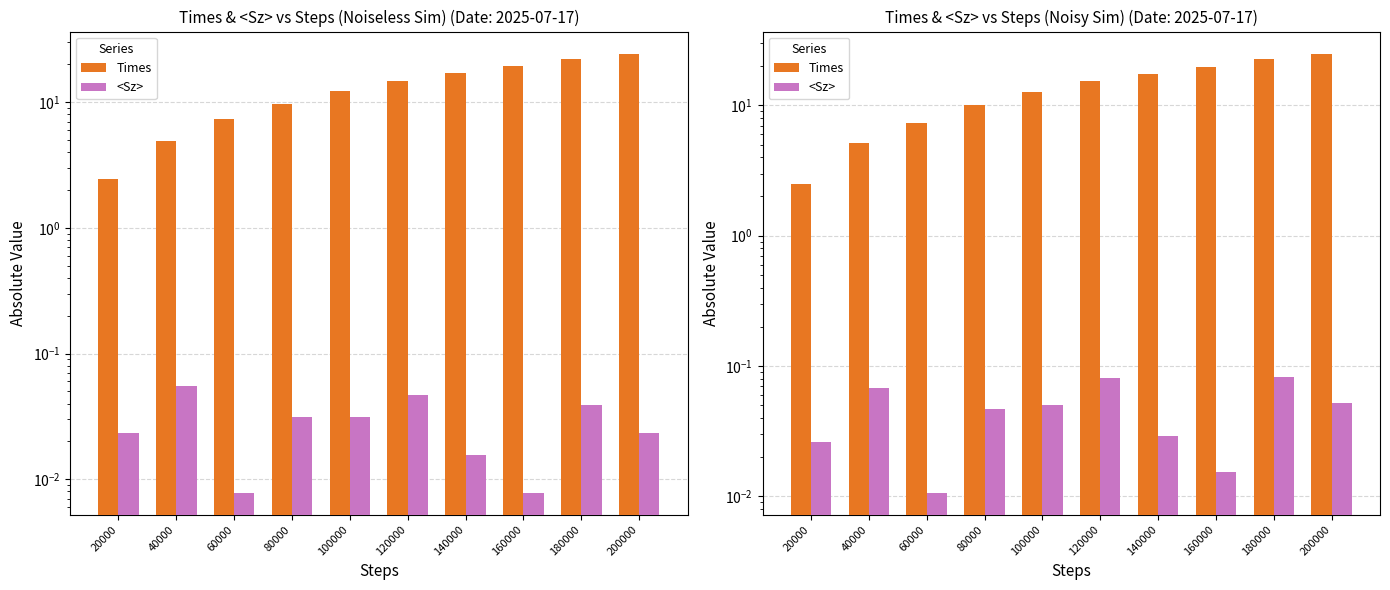

What are all the series names shown in the legend?

Times, <Sz>